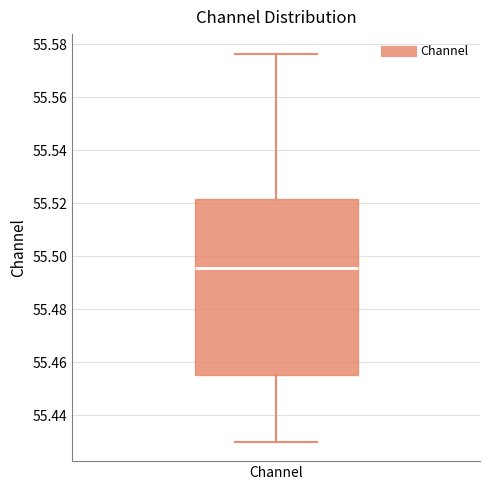

Transcribe this box plot: give where the median line is, the range the box spans, and where the two whiskers end, as read against the y-axis. The values are not printed on the chart, so give them approximately, as read against the axis.

median 55.496, box 55.456 to 55.522, whiskers 55.430 to 55.576